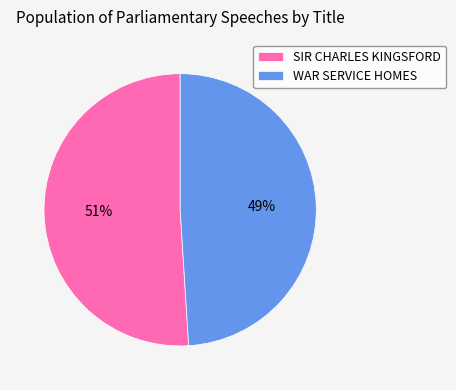

What is the majority slice?

SIR CHARLES KINGSFORD